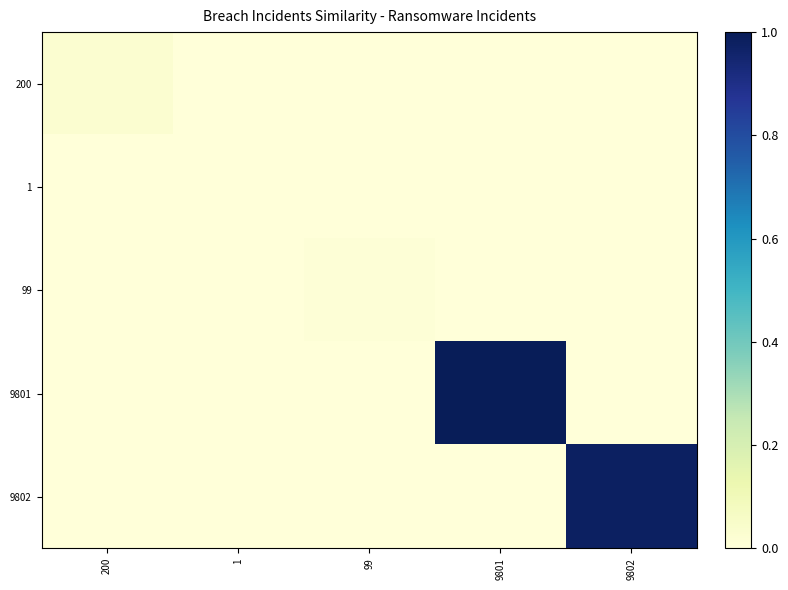

Which label corresponds to the smallest value in the chart?

1